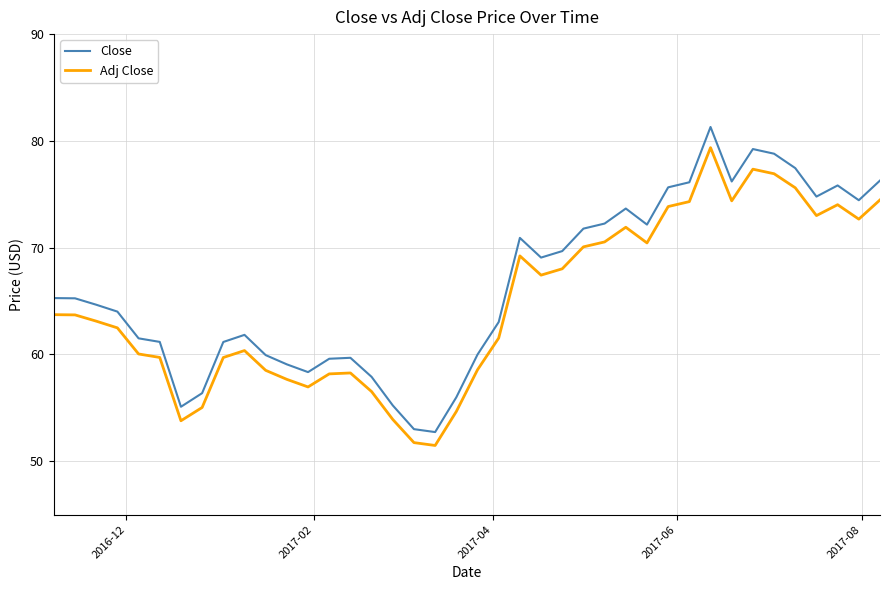

What is the smallest value displayed?

51.5